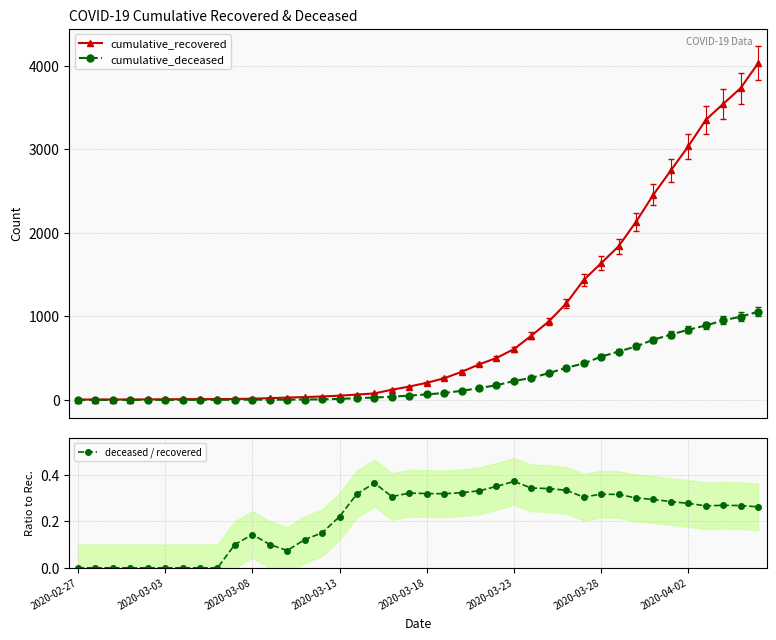

Reading left to right, transcribe all the data shown in this chart.

cumulative_recovered: 3.0	4.0	4.0	4.0	5.0	6.0	8.0	9.0	9.0	10.0	14.0	20.0	27.0	33.0	40.0	50.0	63.0	77.0	121.0	159.0	204.0	258.0	335.0	424.0	501.0	607.0	768.0	938.0	1154.0	1434.0	1635.0	1837.0	2130.0	2456.0	2746.0	3034.0	3350.0	3541.0	3730.0	4027.0
cumulative_deceased: 0.0	0.0	0.0	0.0	0.0	0.0	0.0	0.0	0.0	1.0	2.0	2.0	2.0	4.0	6.0	11.0	20.0	28.0	37.0	51.0	65.0	82.0	108.0	140.0	175.0	225.0	263.0	319.0	384.0	435.0	517.0	578.0	639.0	720.0	781.0	839.0	890.0	950.0	996.0	1054.0
deceased / recovered: 0.0	0.0	0.0	0.0	0.0	0.0	0.0	0.0	0.0	0.1	0.1	0.1	0.1	0.1	0.1	0.2	0.3	0.4	0.3	0.3	0.3	0.3	0.3	0.3	0.3	0.4	0.3	0.3	0.3	0.3	0.3	0.3	0.3	0.3	0.3	0.3	0.3	0.3	0.3	0.3